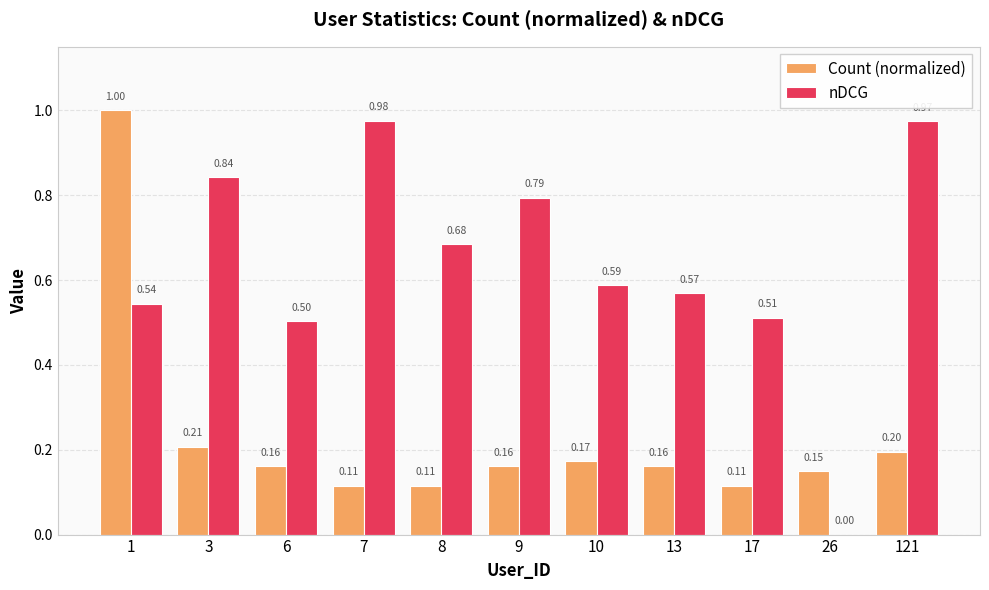

Which series has the largest total across all categories?

nDCG